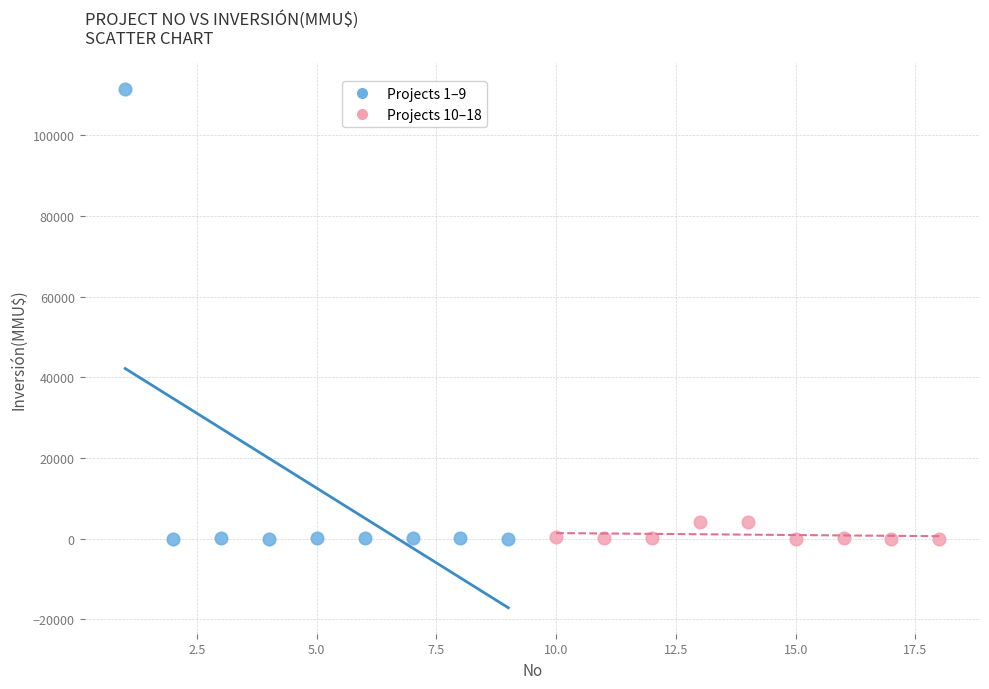

What are all the series names shown in the legend?

Projects 1–9, Projects 10–18